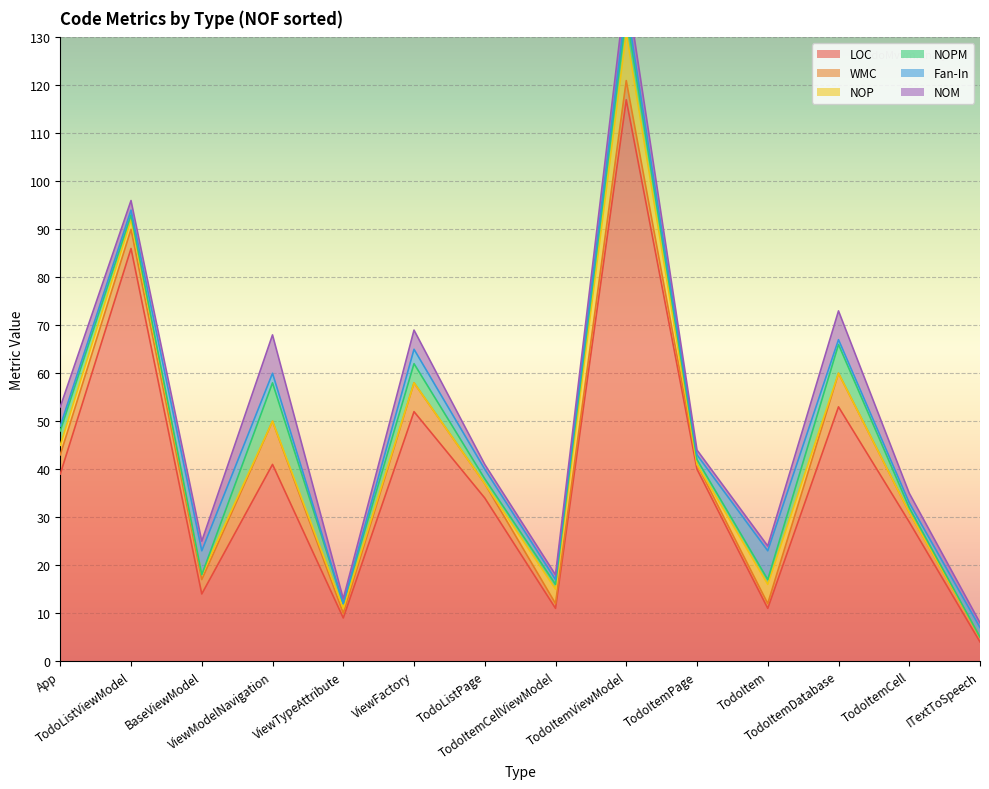

List the labels in order of NOM value, largest first.

ViewModelNavigation, TodoItemDatabase, App, ViewFactory, TodoItemViewModel, TodoListViewModel, BaseViewModel, TodoItemCell, ViewTypeAttribute, TodoListPage, TodoItemCellViewModel, TodoItemPage, TodoItem, ITextToSpeech